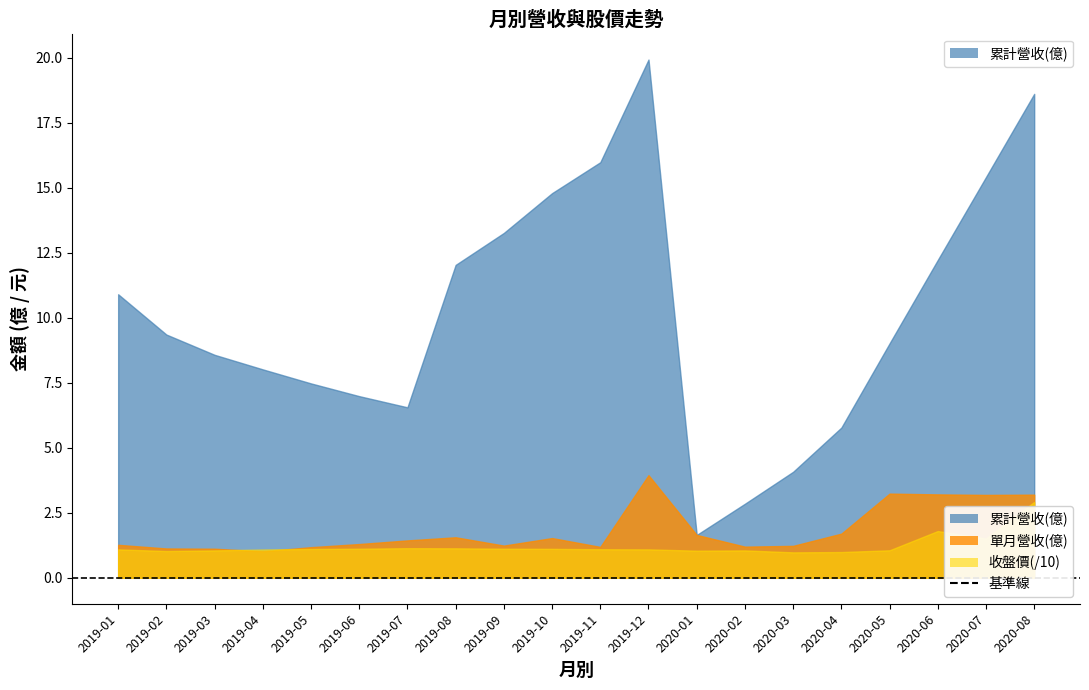

At which category does 累計營收(億) reach its first local peak?

2019-12